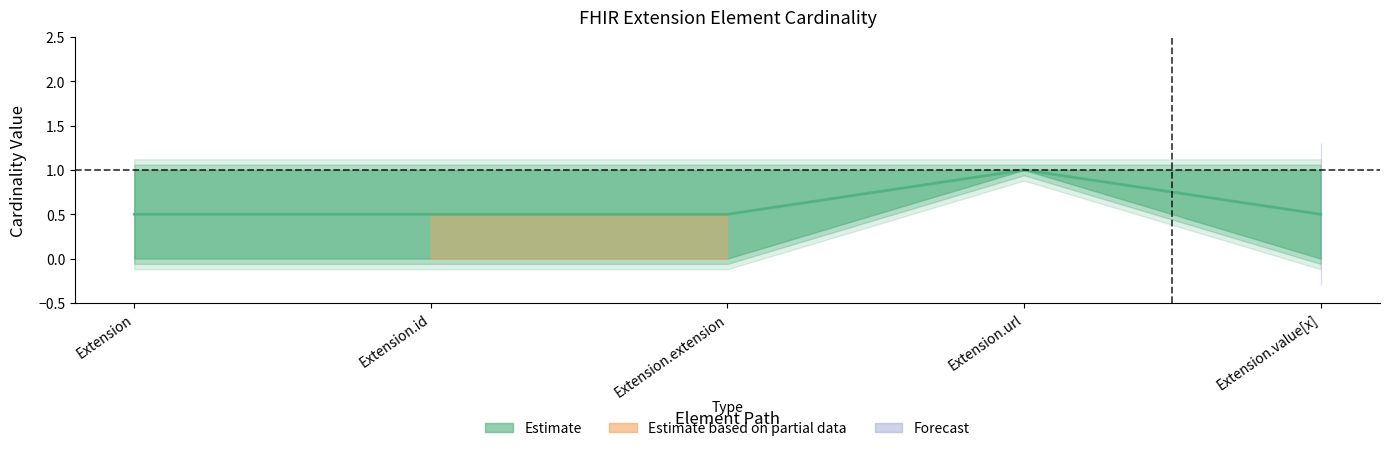

Count the number of data series in this chart.

1